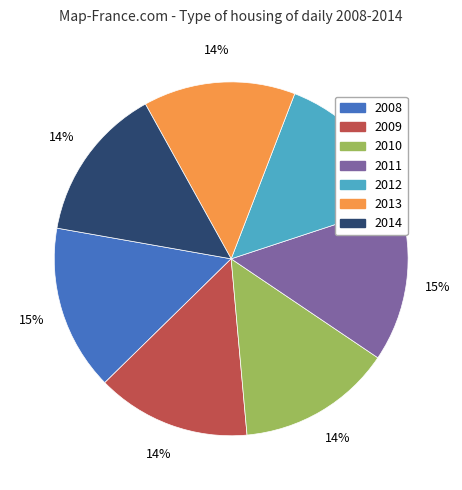

What is the largest slice in the pie chart?

2008